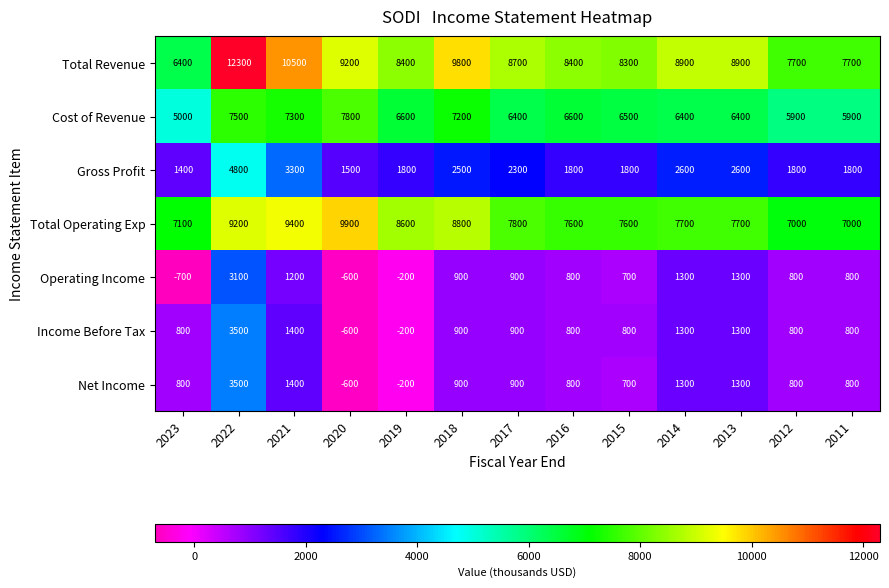

What is the difference between the maximum and minimum values in the Total Revenue series?

5900